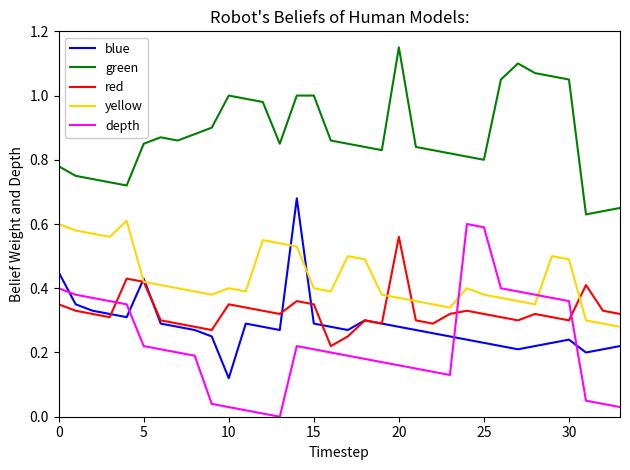

True or false: green and red intersect in this chart.

False